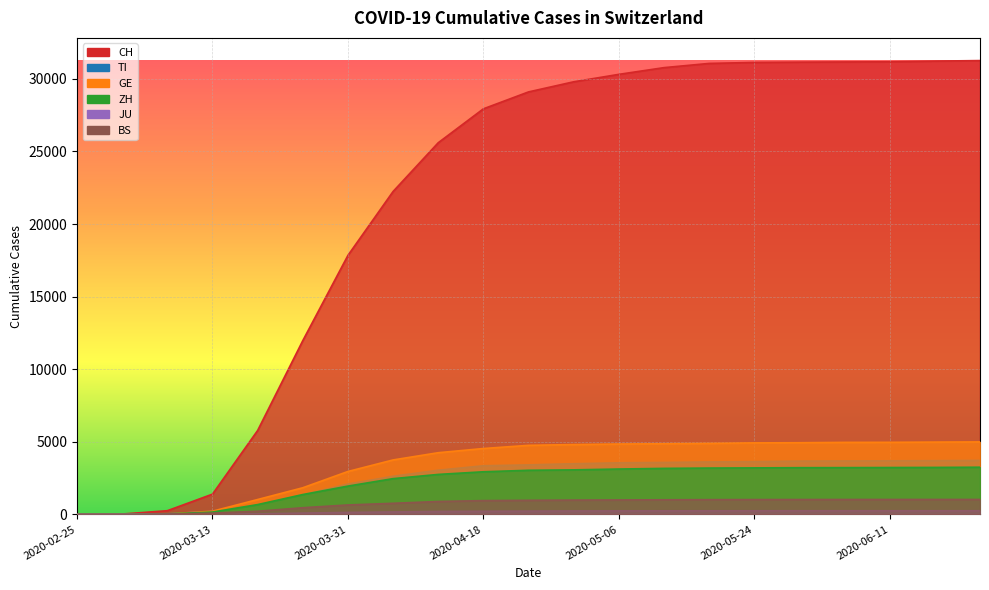

The value of BS at 2020-06-23 is 1031. True or false?

True